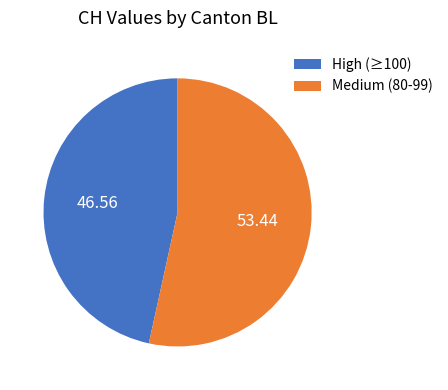

Is the sum of Medium (80-99) and High (≥100) greater than half?

Yes